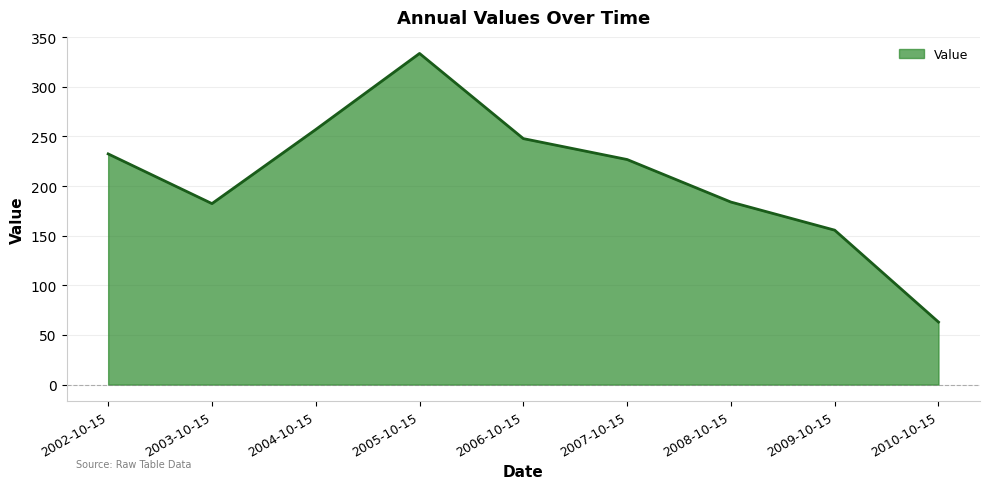

Between 2005-10-15 and 2010-10-15, which is larger?

2005-10-15